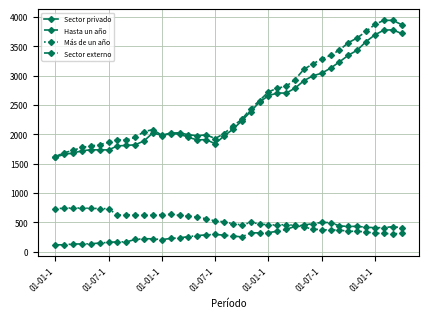

True or false: Hasta un año has more than 1 points higher than both neighbors.

True